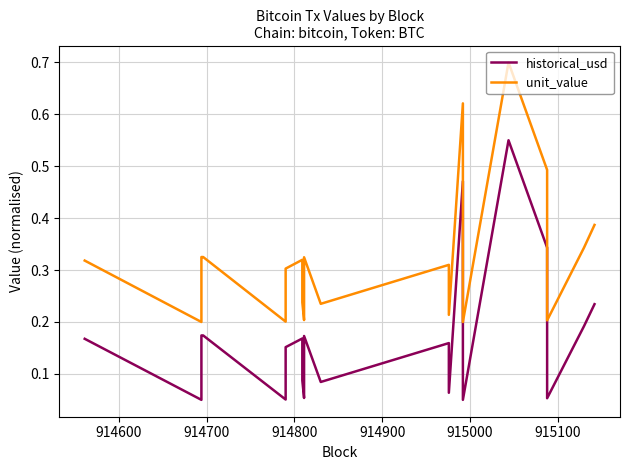

What are all the series names shown in the legend?

historical_usd, unit_value